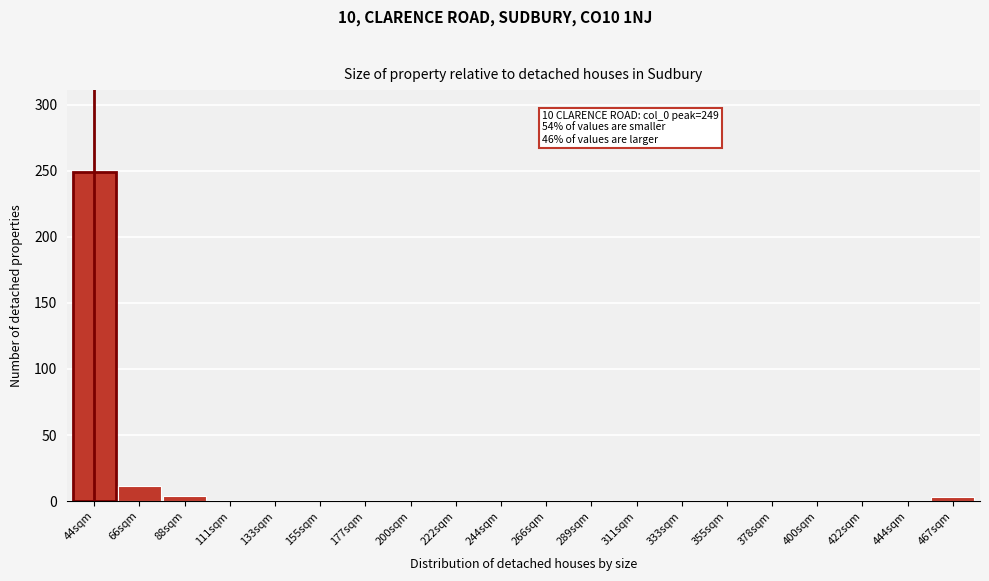

Which label corresponds to the largest value in the chart?

44sqm